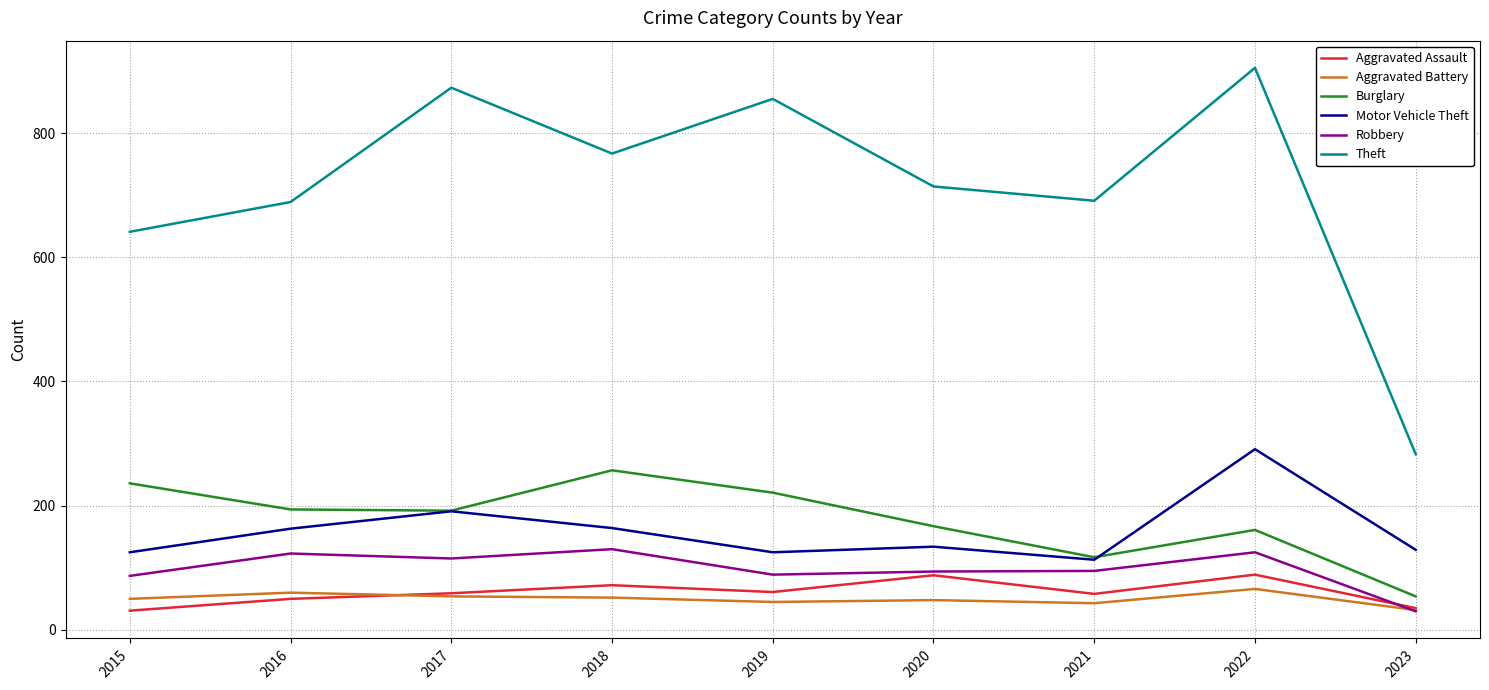

What is the difference between the highest and lowest values at 2018?

715